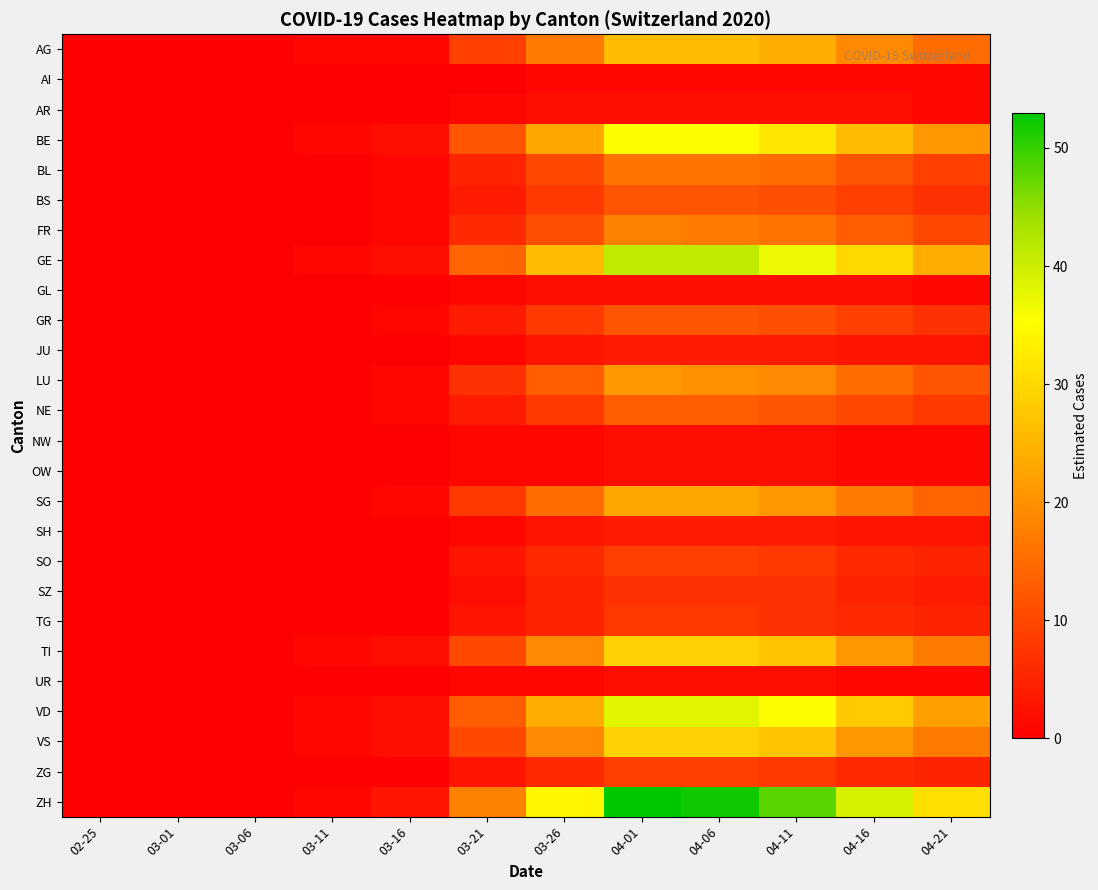

Reading left to right, what are all the values shown in this chart?

AG: 02-25=0	03-01=0	03-06=0	03-11=1	03-16=1	03-21=9	03-26=17	04-01=26	04-06=26	04-11=24	04-16=19	04-21=15
AI: 02-25=0	03-01=0	03-06=0	03-11=0	03-16=0	03-21=0	03-26=1	04-01=1	04-06=1	04-11=1	04-16=1	04-21=1
AR: 02-25=0	03-01=0	03-06=0	03-11=0	03-16=0	03-21=1	03-26=2	04-01=2	04-06=2	04-11=2	04-16=2	04-21=1
BE: 02-25=0	03-01=0	03-06=0	03-11=1	03-16=2	03-21=12	03-26=23	04-01=35	04-06=35	04-11=32	04-16=26	04-21=21
BL: 02-25=0	03-01=0	03-06=0	03-11=0	03-16=1	03-21=5	03-26=10	04-01=16	04-06=16	04-11=15	04-16=12	04-21=9
BS: 02-25=0	03-01=0	03-06=0	03-11=0	03-16=1	03-21=4	03-26=8	04-01=12	04-06=12	04-11=11	04-16=9	04-21=7
FR: 02-25=0	03-01=0	03-06=0	03-11=0	03-16=1	03-21=6	03-26=11	04-01=18	04-06=17	04-11=16	04-16=13	04-21=10
GE: 02-25=0	03-01=0	03-06=0	03-11=1	03-16=2	03-21=14	03-26=26	04-01=41	04-06=41	04-11=37	04-16=30	04-21=24
GL: 02-25=0	03-01=0	03-06=0	03-11=0	03-16=0	03-21=1	03-26=2	04-01=2	04-06=2	04-11=2	04-16=2	04-21=1
GR: 02-25=0	03-01=0	03-06=0	03-11=0	03-16=1	03-21=4	03-26=8	04-01=12	04-06=12	04-11=11	04-16=9	04-21=7
JU: 02-25=0	03-01=0	03-06=0	03-11=0	03-16=0	03-21=1	03-26=3	04-01=4	04-06=4	04-11=4	04-16=3	04-21=3
LU: 02-25=0	03-01=0	03-06=0	03-11=0	03-16=1	03-21=7	03-26=13	04-01=21	04-06=20	04-11=19	04-16=15	04-21=12
NE: 02-25=0	03-01=0	03-06=0	03-11=0	03-16=1	03-21=4	03-26=8	04-01=13	04-06=13	04-11=12	04-16=10	04-21=8
NW: 02-25=0	03-01=0	03-06=0	03-11=0	03-16=0	03-21=1	03-26=1	04-01=2	04-06=2	04-11=2	04-16=1	04-21=1
OW: 02-25=0	03-01=0	03-06=0	03-11=0	03-16=0	03-21=1	03-26=1	04-01=2	04-06=2	04-11=2	04-16=1	04-21=1
SG: 02-25=0	03-01=0	03-06=0	03-11=0	03-16=1	03-21=8	03-26=15	04-01=23	04-06=23	04-11=21	04-16=17	04-21=14
SH: 02-25=0	03-01=0	03-06=0	03-11=0	03-16=0	03-21=1	03-26=3	04-01=4	04-06=4	04-11=4	04-16=3	04-21=3
SO: 02-25=0	03-01=0	03-06=0	03-11=0	03-16=0	03-21=3	03-26=6	04-01=9	04-06=9	04-11=8	04-16=6	04-21=5
SZ: 02-25=0	03-01=0	03-06=0	03-11=0	03-16=0	03-21=2	03-26=5	04-01=7	04-06=7	04-11=7	04-16=5	04-21=4
TG: 02-25=0	03-01=0	03-06=0	03-11=0	03-16=0	03-21=3	03-26=5	04-01=8	04-06=8	04-11=7	04-16=6	04-21=5
TI: 02-25=0	03-01=0	03-06=0	03-11=1	03-16=2	03-21=10	03-26=19	04-01=29	04-06=29	04-11=27	04-16=21	04-21=17
UR: 02-25=0	03-01=0	03-06=0	03-11=0	03-16=0	03-21=1	03-26=1	04-01=2	04-06=2	04-11=2	04-16=1	04-21=1
VD: 02-25=0	03-01=0	03-06=0	03-11=1	03-16=2	03-21=13	03-26=24	04-01=38	04-06=38	04-11=35	04-16=28	04-21=22
VS: 02-25=0	03-01=0	03-06=0	03-11=1	03-16=2	03-21=10	03-26=19	04-01=29	04-06=29	04-11=27	04-16=21	04-21=17
ZG: 02-25=0	03-01=0	03-06=0	03-11=0	03-16=0	03-21=3	03-26=6	04-01=9	04-06=9	04-11=8	04-16=6	04-21=5
ZH: 02-25=0	03-01=0	03-06=0	03-11=1	03-16=3	03-21=18	03-26=34	04-01=53	04-06=52	04-11=48	04-16=39	04-21=31